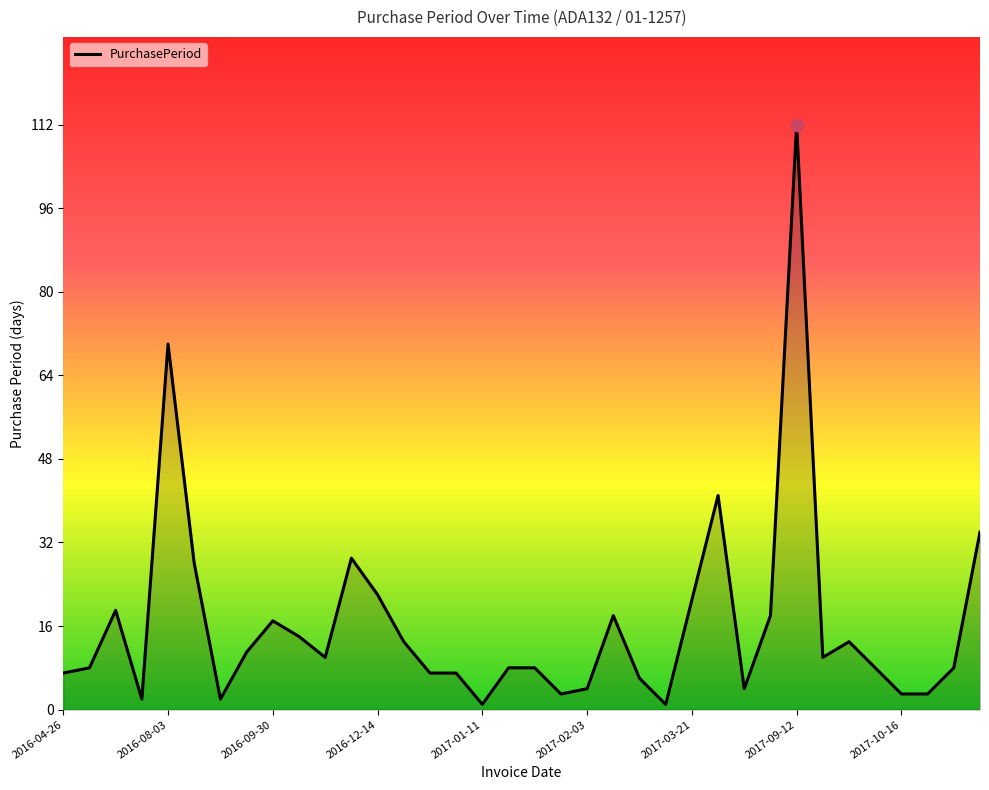

What is the difference between the maximum and minimum values?

111